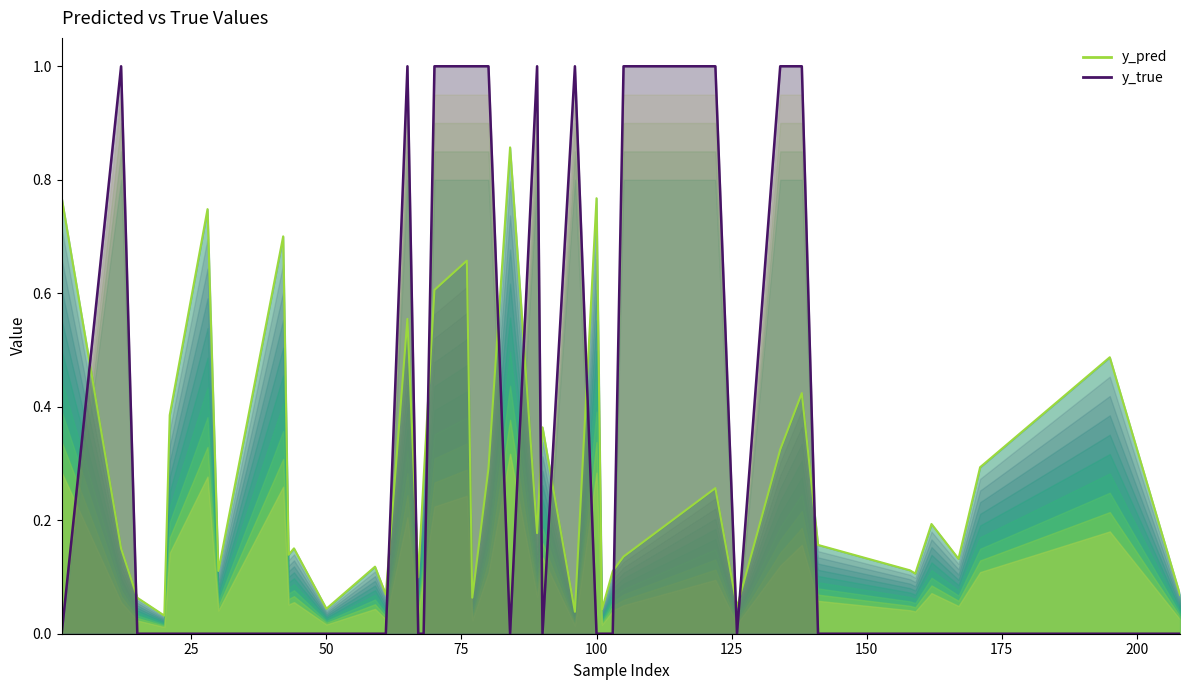

Is it true that y_pred line equals 0.4 at 125?

False